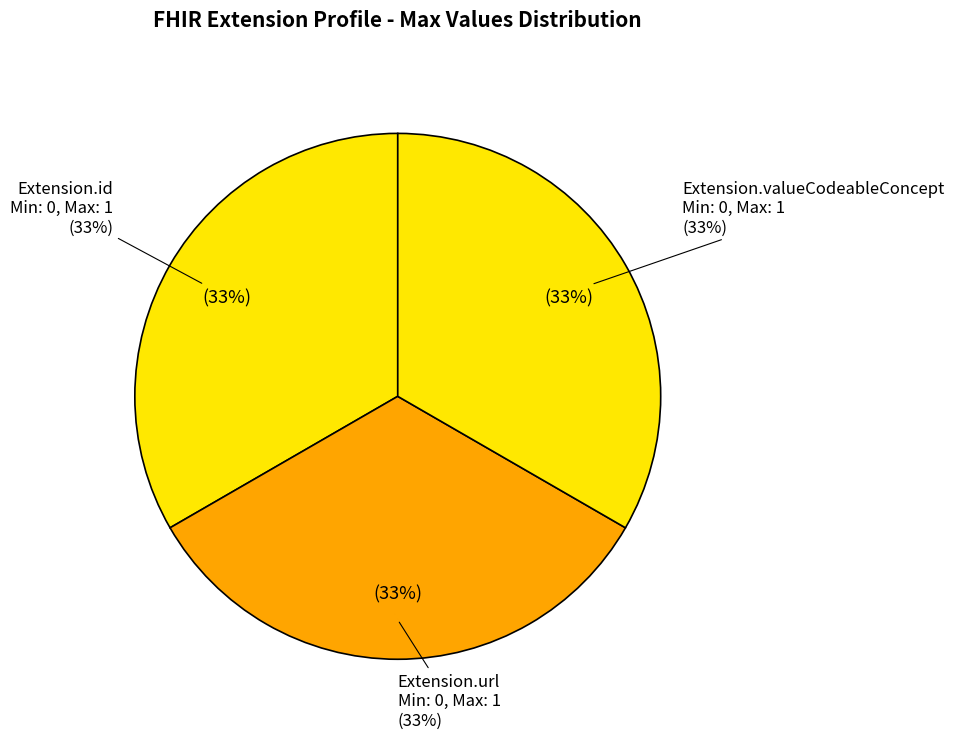

Does Extension.extension represent more than half of the total?

No